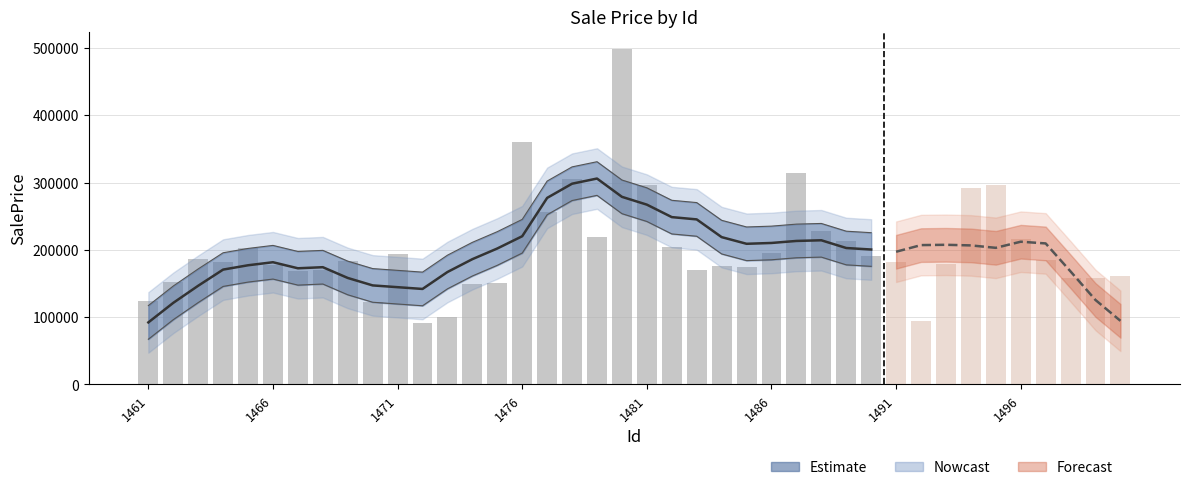

Reading left to right, transcribe all the data shown in this chart.

124505.9	152575.0	186177.3	182311.5	203440.0	177989.8	167960.4	169562.3	184087.8	123256.1	193606.1	91536.5	100403.0	149566.1	151129.0	360259.3	256956.5	304679.9	219103.2	499135.6	297145.3	204885.3	169971.4	175700.3	174953.9	195289.0	314856.4	227717.7	213476.3	190938.2	182657.3	94474.4	179707.5	291679.3	296851.0	216597.7	184567.5	157507.6	158028.2	161920.9